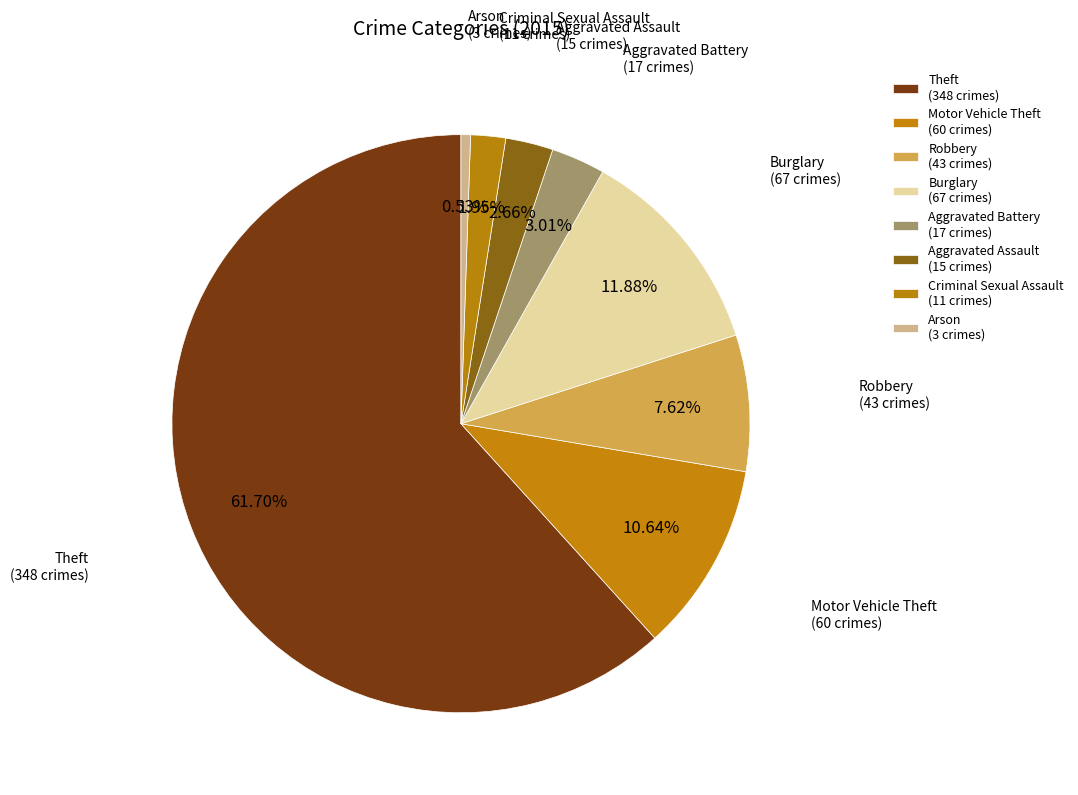

Count the number of slices in the pie.

8